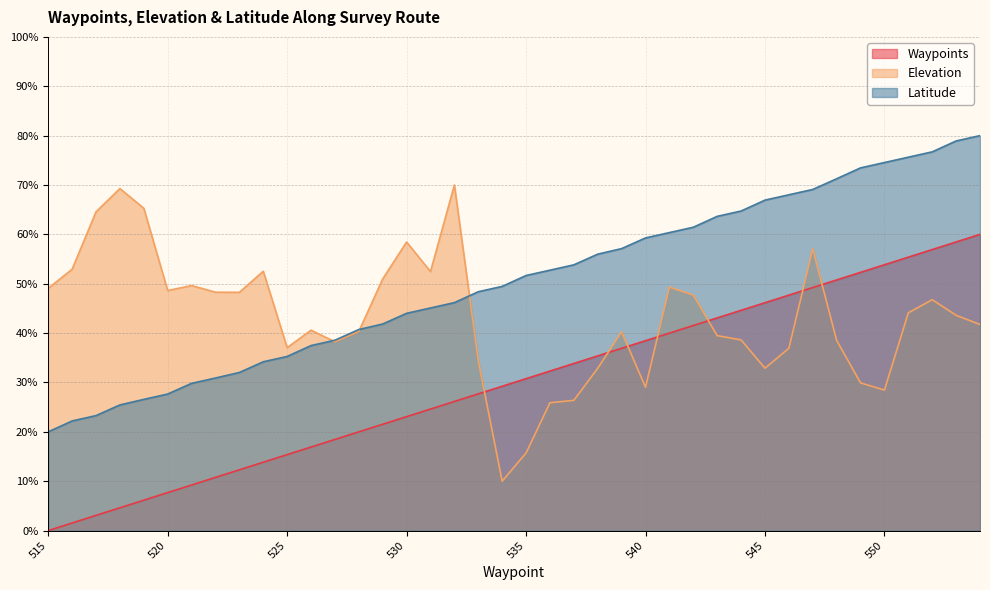

What is the difference between the maximum and minimum values in the Waypoints series?

60.0